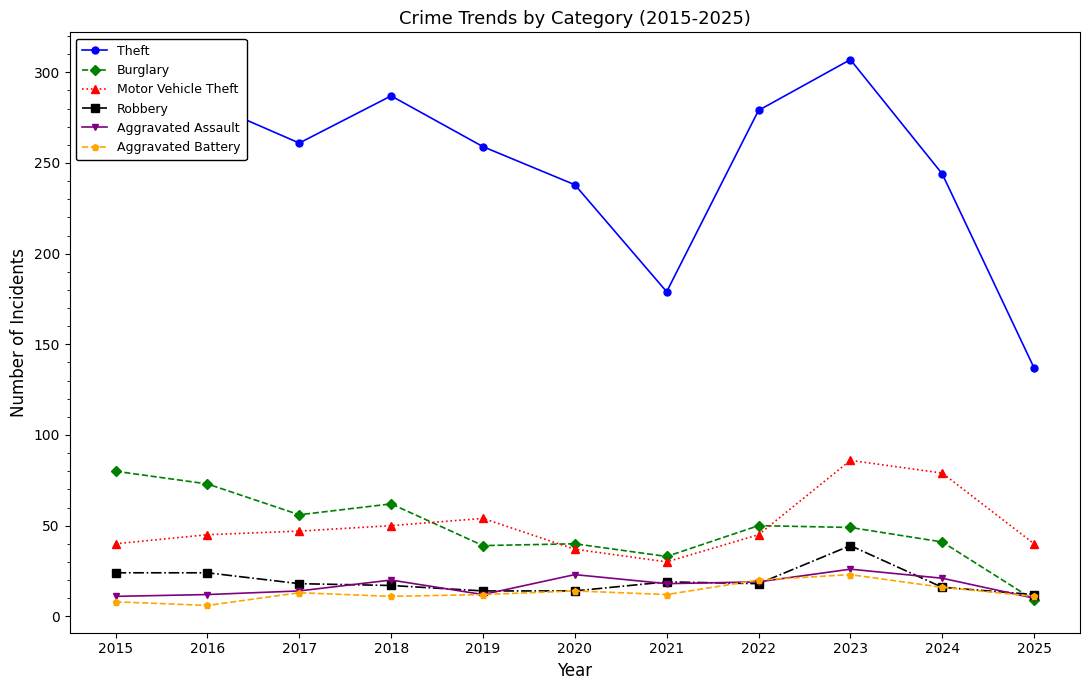

True or false: Theft and Motor Vehicle Theft cross at least once.

False